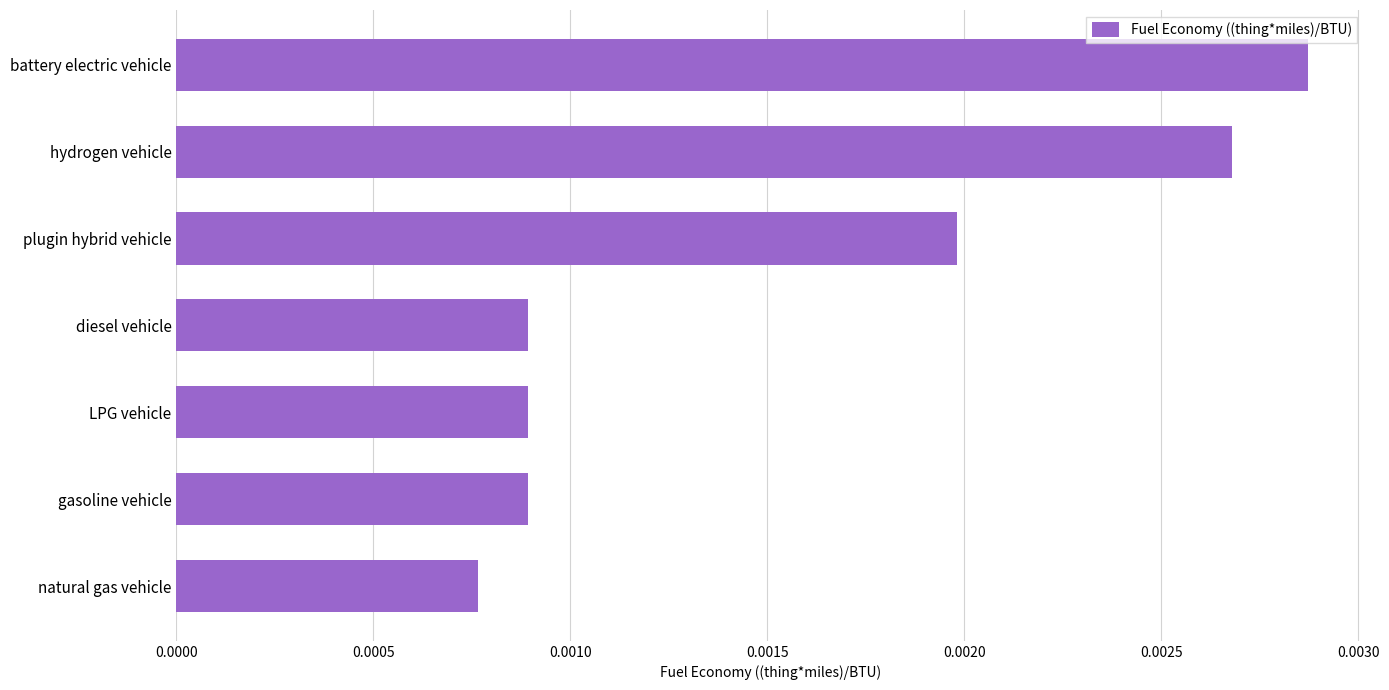

Which has a higher value, natural gas vehicle or plugin hybrid vehicle?

plugin hybrid vehicle